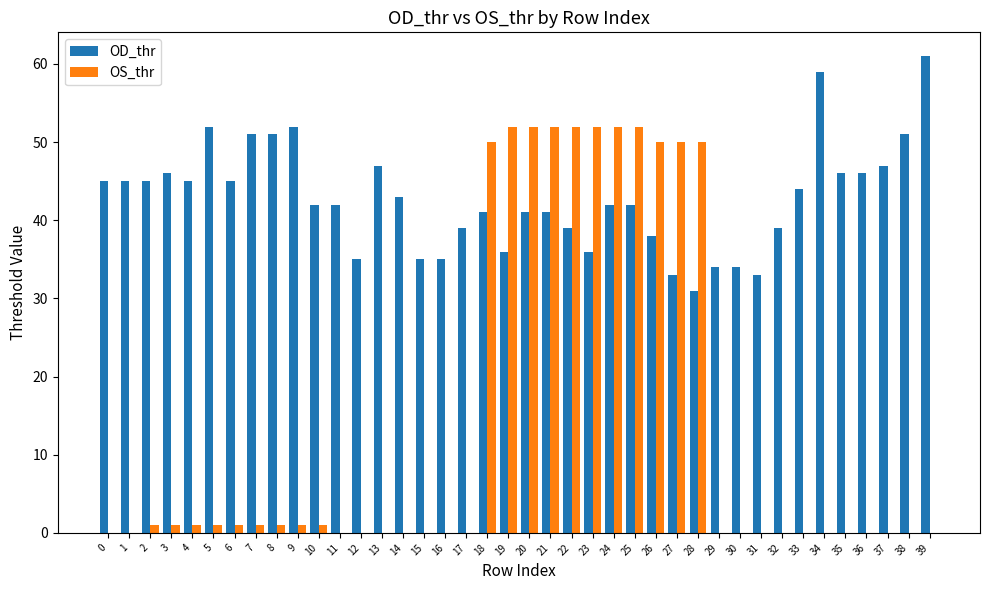

Are the bars grouped side by side (vs. stacked)?

Yes